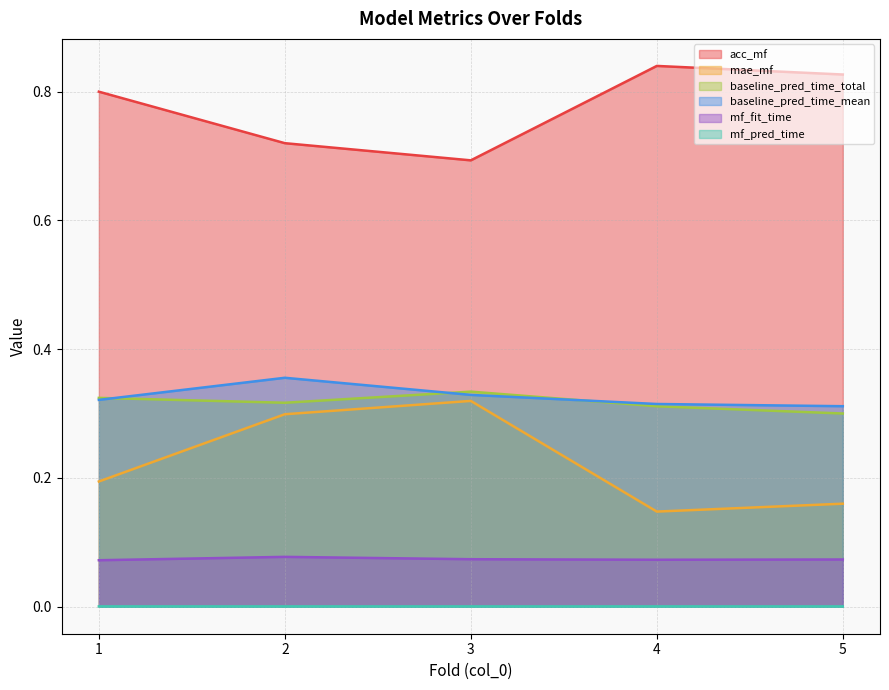

Reading left to right, transcribe all the data shown in this chart.

acc_mf: 0.8	0.7	0.7	0.8	0.8
mae_mf: 0.2	0.3	0.3	0.1	0.2
baseline_pred_time_total: 0.3	0.3	0.3	0.3	0.3
baseline_pred_time_mean: 0.3	0.4	0.3	0.3	0.3
mf_fit_time: 0.1	0.1	0.1	0.1	0.1
mf_pred_time: 0.0	0.0	0.0	0.0	0.0